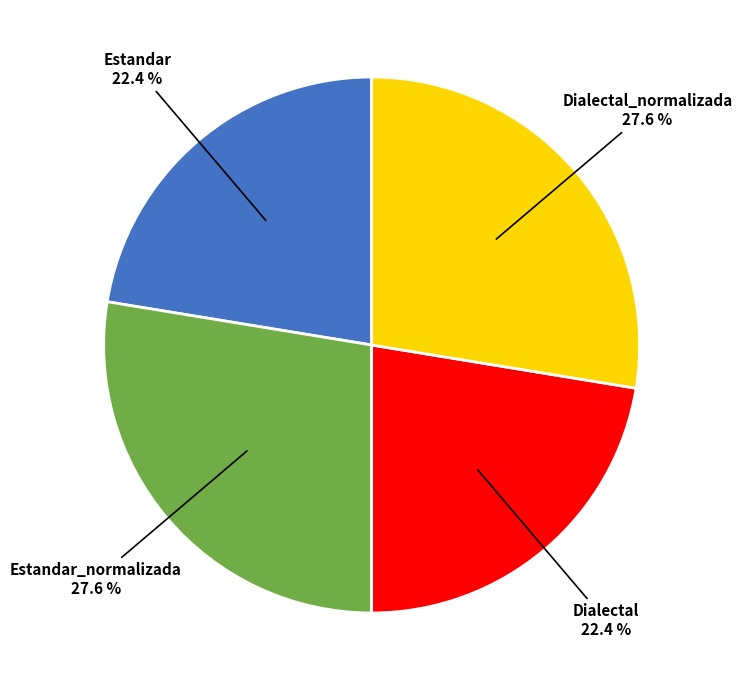

Is there a majority slice in this chart?

No